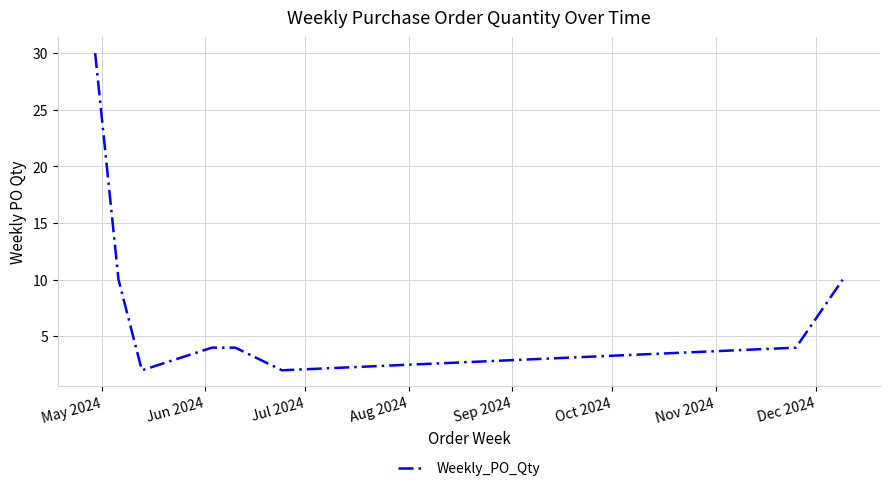

Does the chart display data point markers on the line(s)?

No